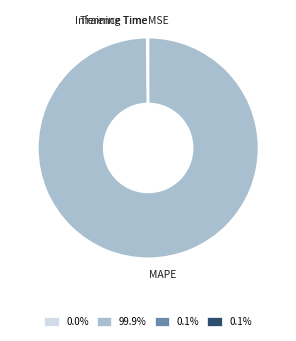

Does any single category account for the majority?

Yes